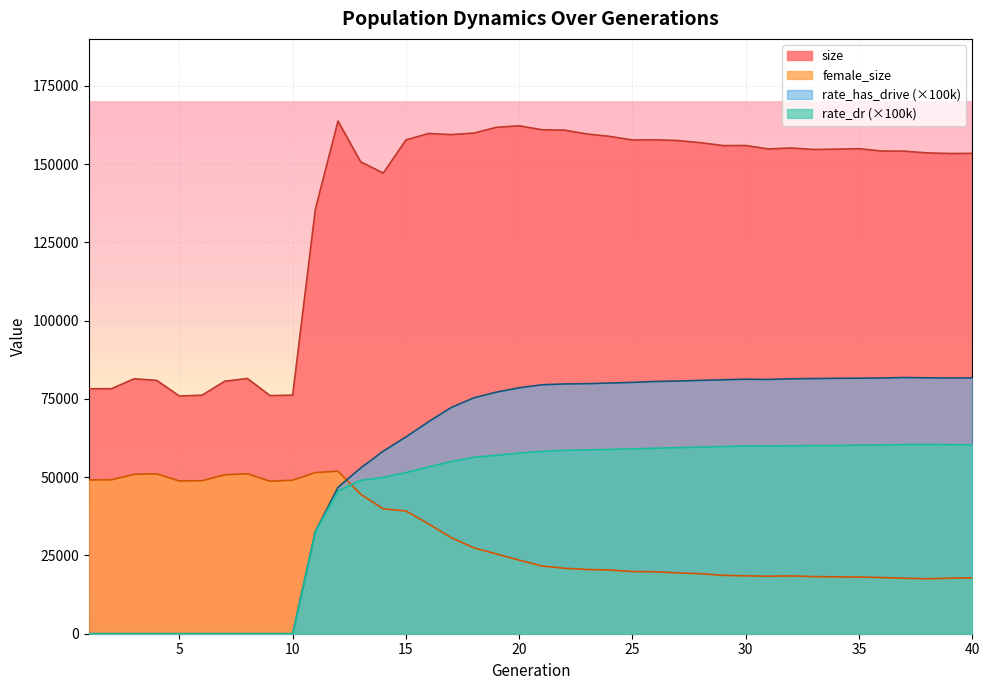

At how many categories does at least one series exceed 92431?

30